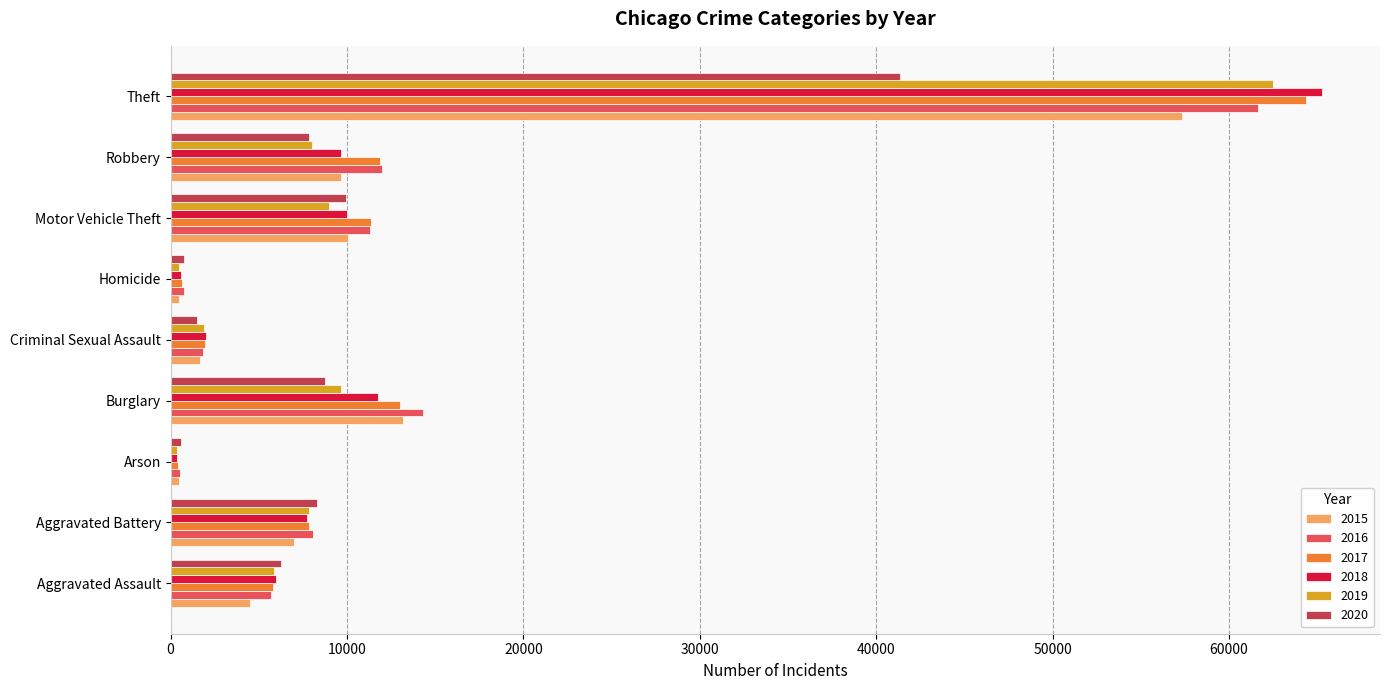

Which category has the highest value across all series?

Theft